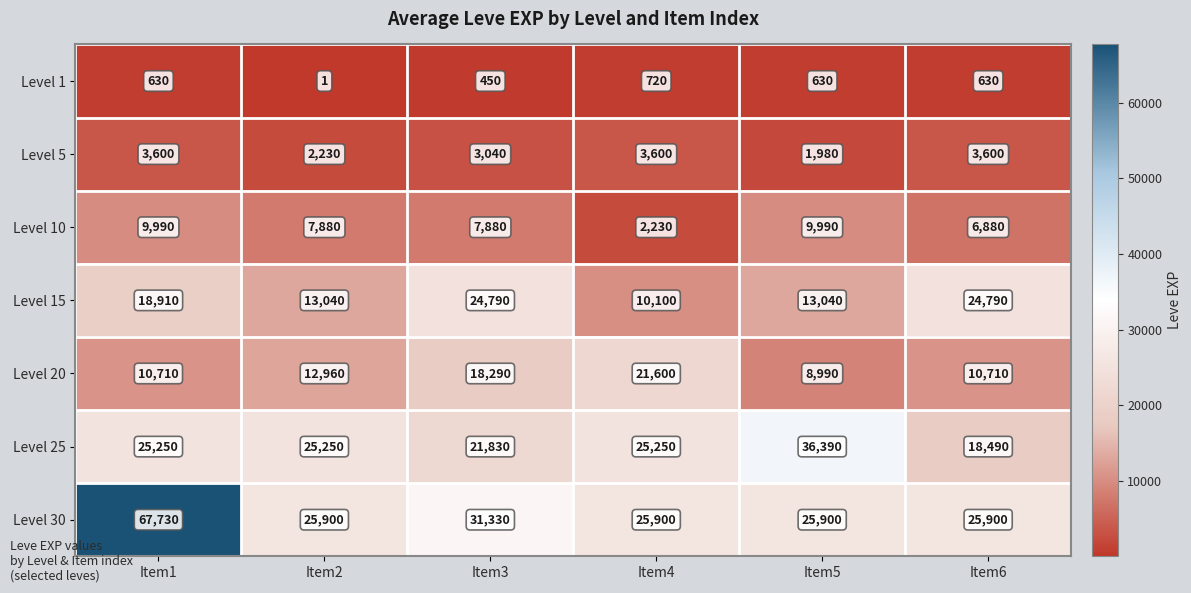

Read the Level 5 value at Item5.

1980